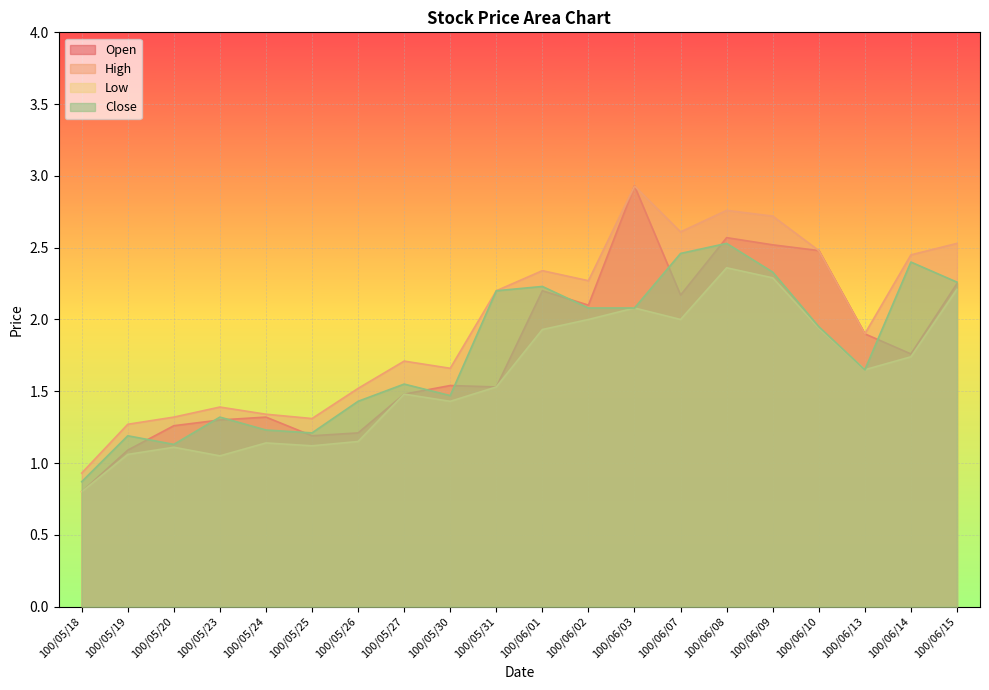

What is the maximum value shown in the chart?

2.9